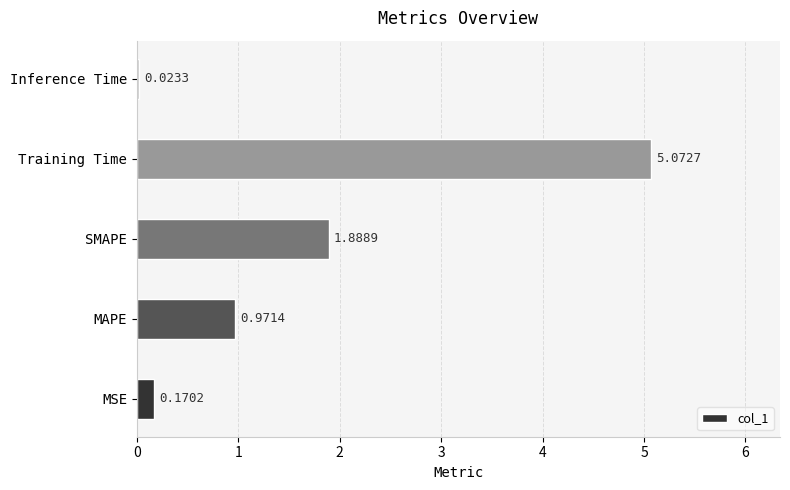

List the labels in order of value, smallest first.

Inference Time, MSE, MAPE, SMAPE, Training Time